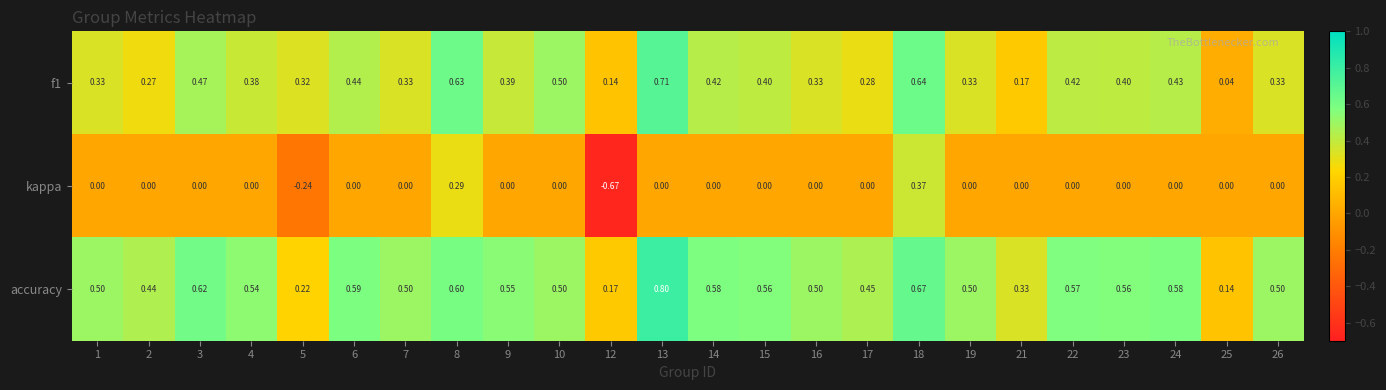

How many data points does each series have?

24